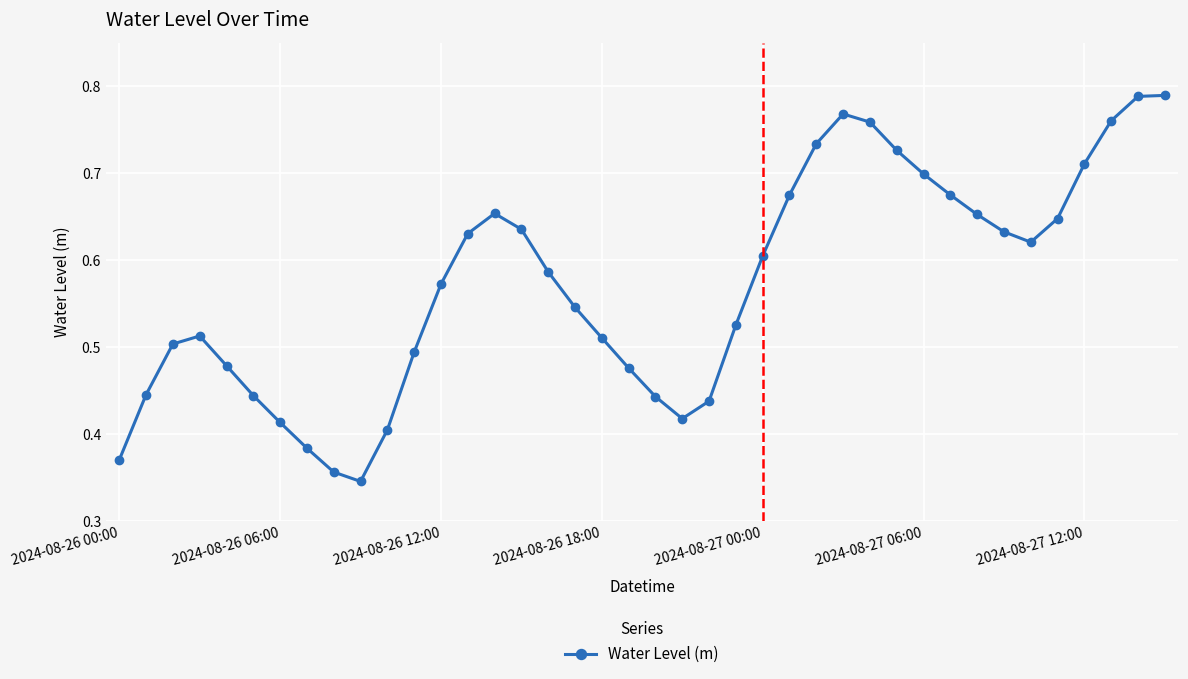

Count the values in the range 0 to 1.

40